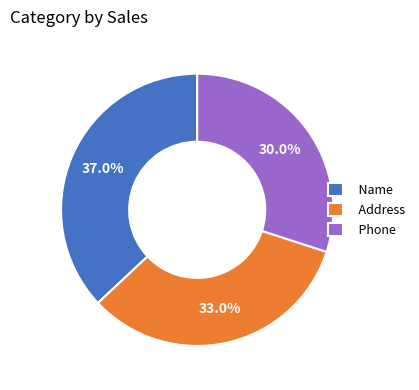

To the nearest percent, what is the combined percentage of Name and Phone?

67%